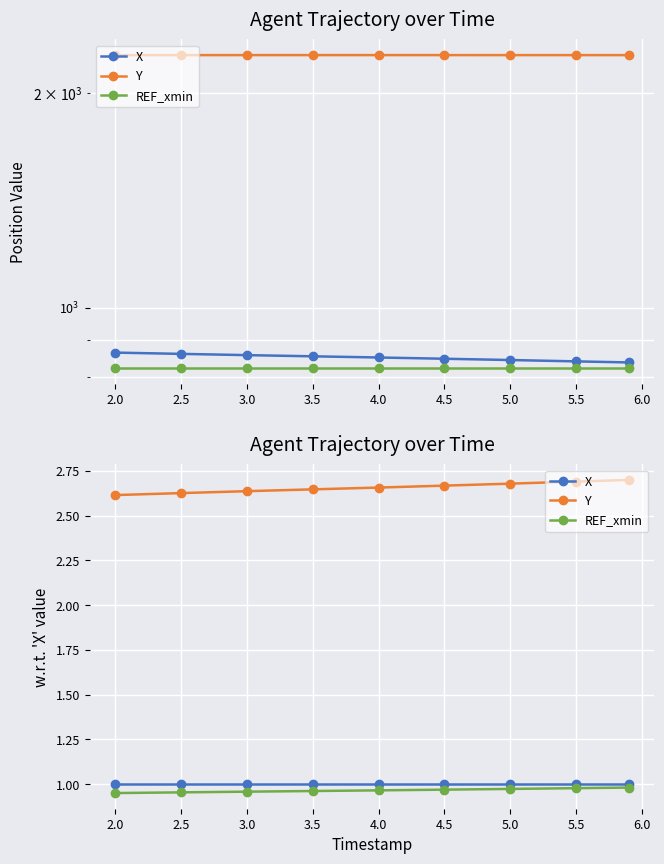

At 5.5, list the series in order from largest to smallest.

Y, X, REF_xmin